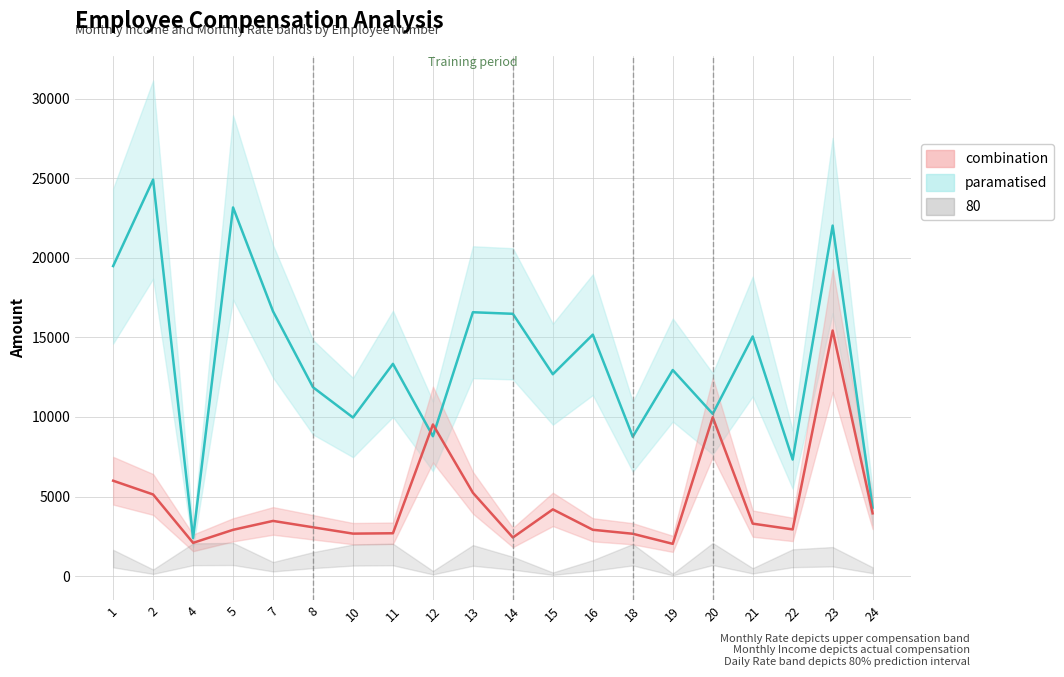

Between which two adjacent categories do Monthly Rate (mean) and Monthly Income (mean) first intersect?

11 and 12